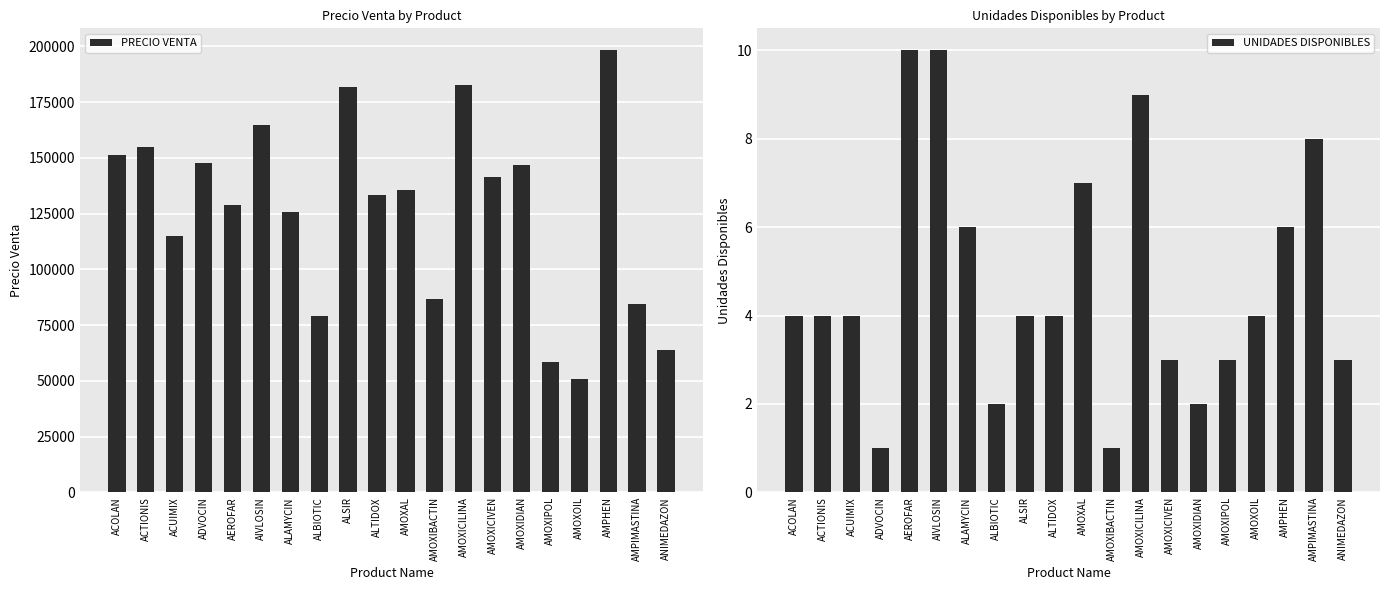

List the series in order of their overall mean, highest first.

PRECIO VENTA, UNIDADES DISPONIBLES